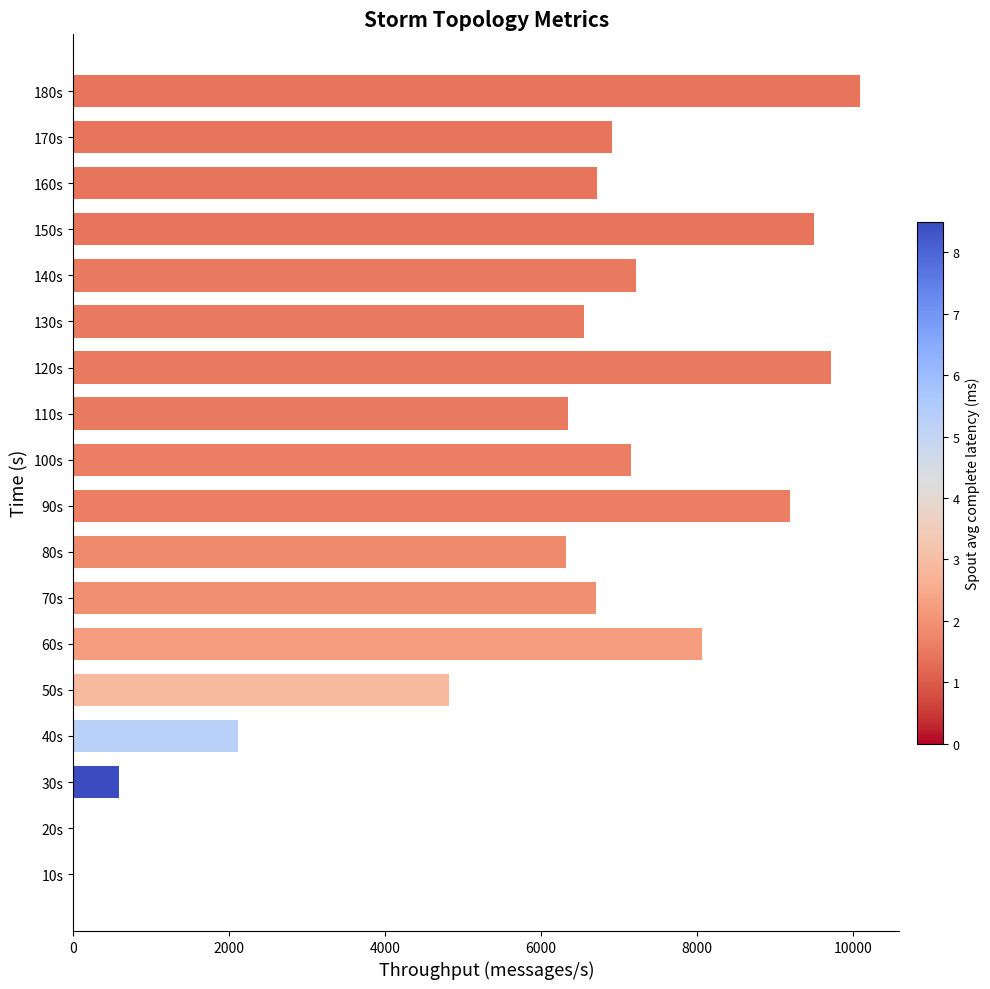

Read the value at 170s, to the nearest 10.

6920